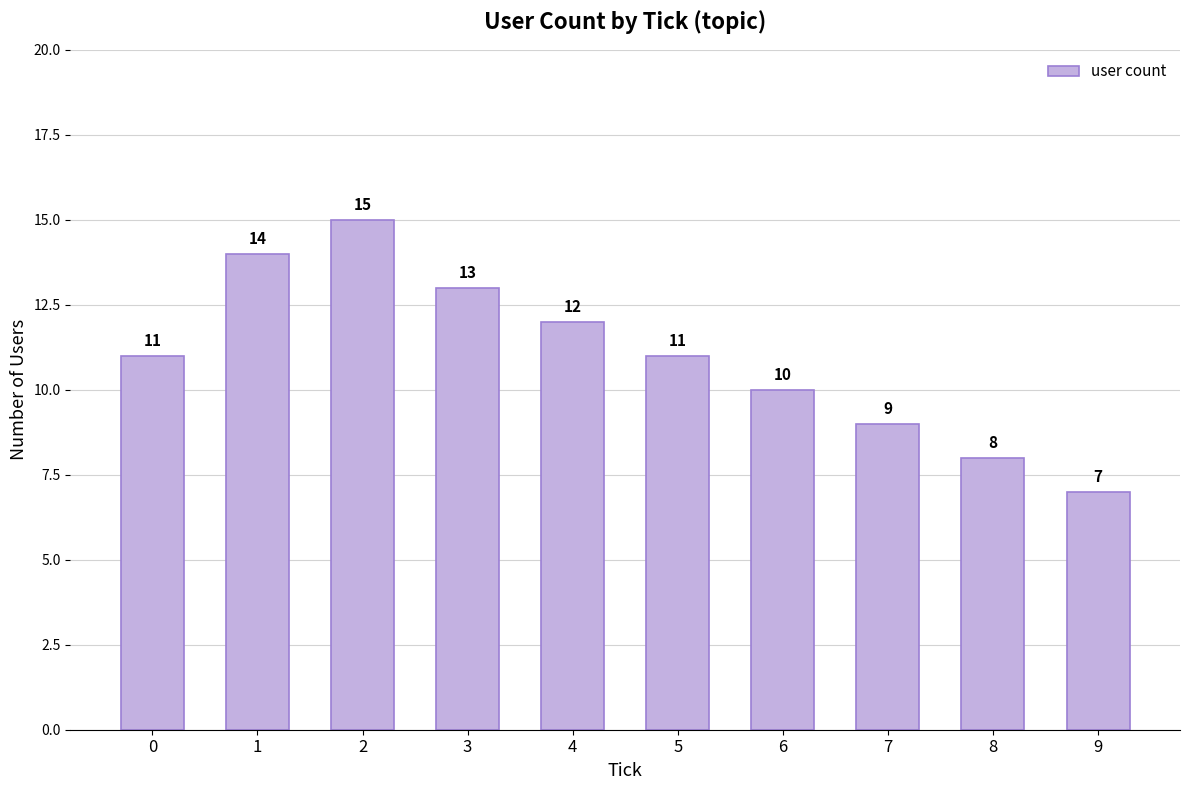

What is the sum of the values at 1 and 7?

23